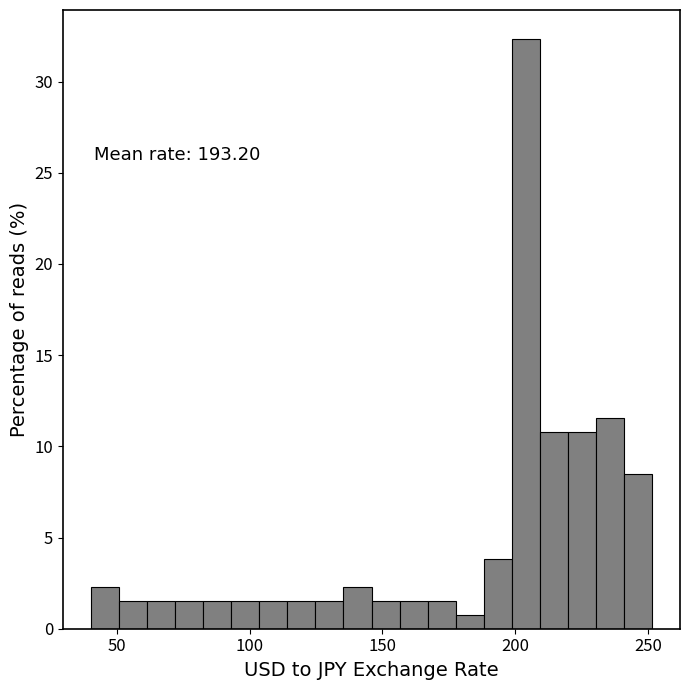

Around what value on the x-axis is the tallest bar? Give the approximate position of its centre, as read against the axis.

205